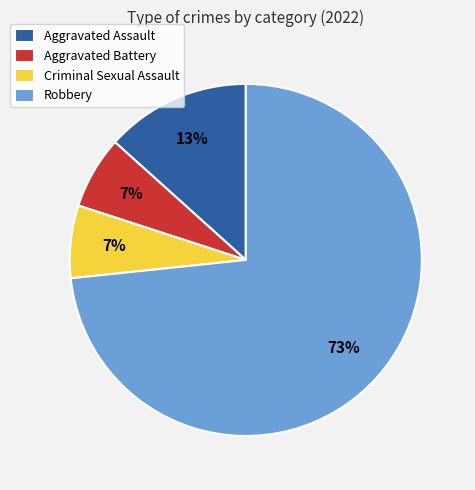

To the nearest percent, what percentage of the pie is Robbery?

73%